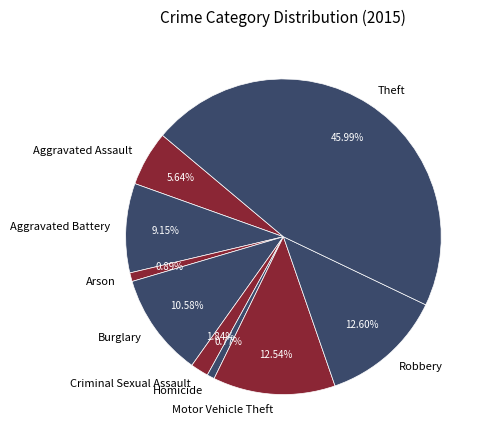

Between Robbery and Theft, which is larger?

Theft